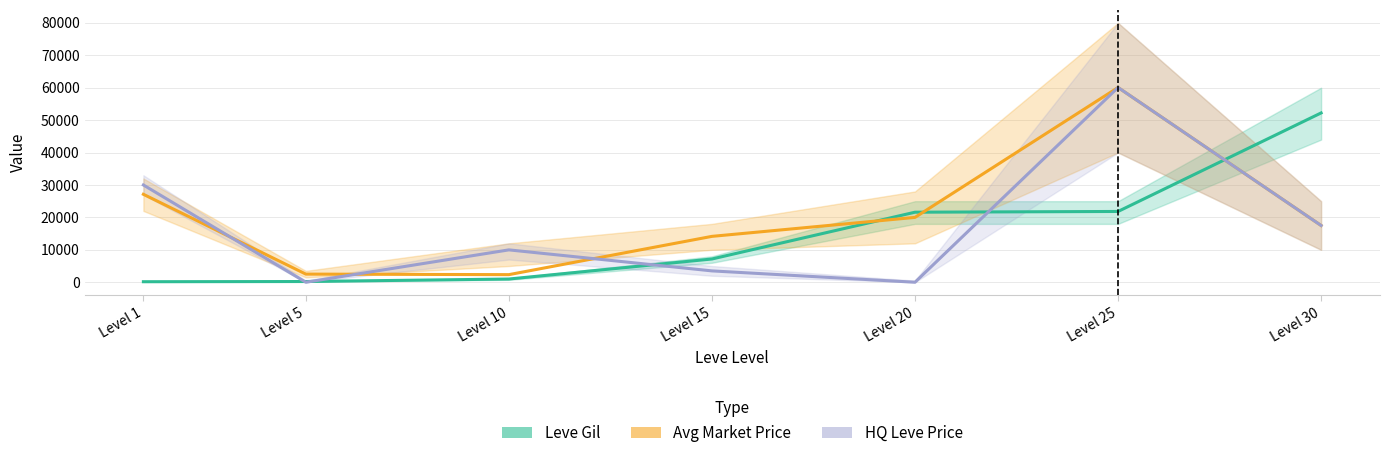

What is the value of the Leve Gil point at the 1st from the left?

160